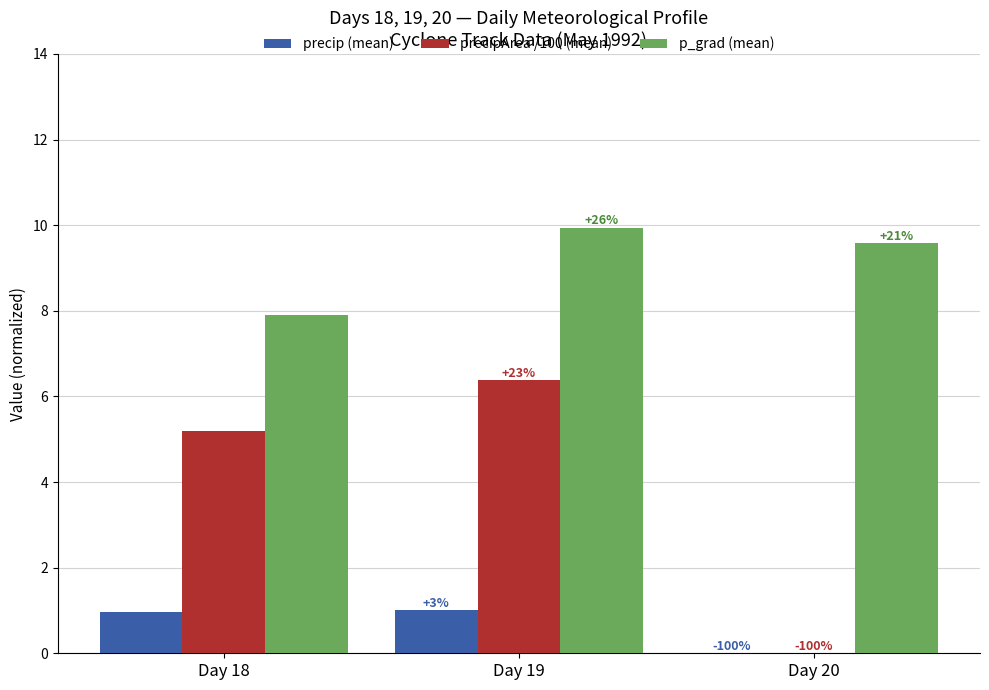

Reading left to right, list all the values displayed in this chart.

precip (mean): 1.0	1.0	0.0
precipArea /100 (mean): 5.2	6.4	0.0
p_grad (mean): 7.9	9.9	9.6